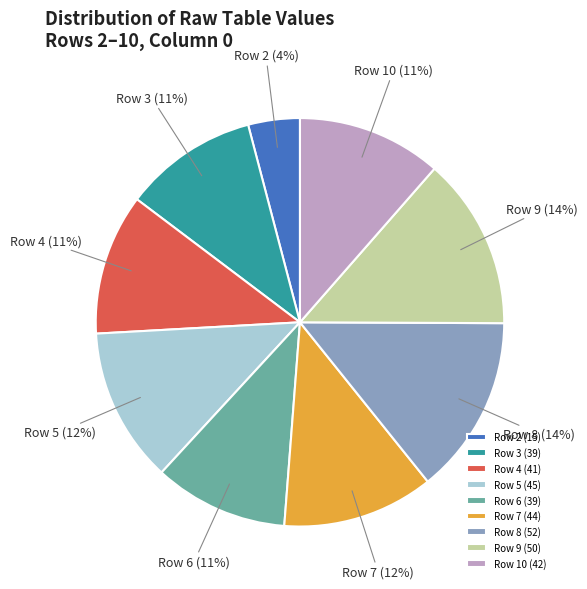

Is it true that Row 7 is 12% of the pie?

True